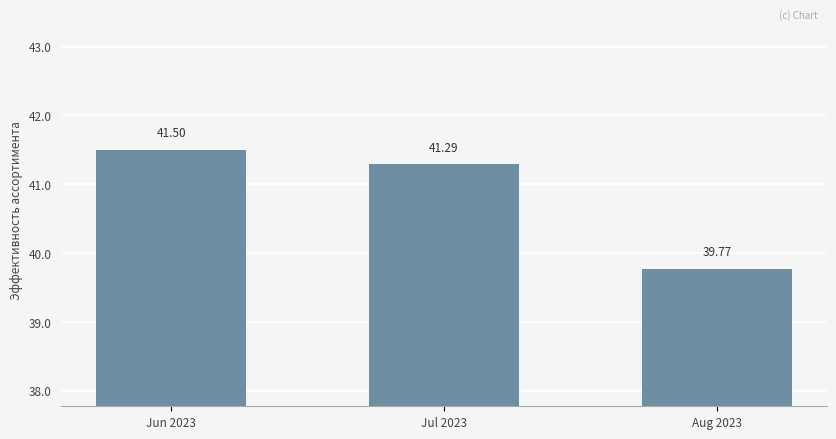

What is the approximate value at Jun 2023?

41.5